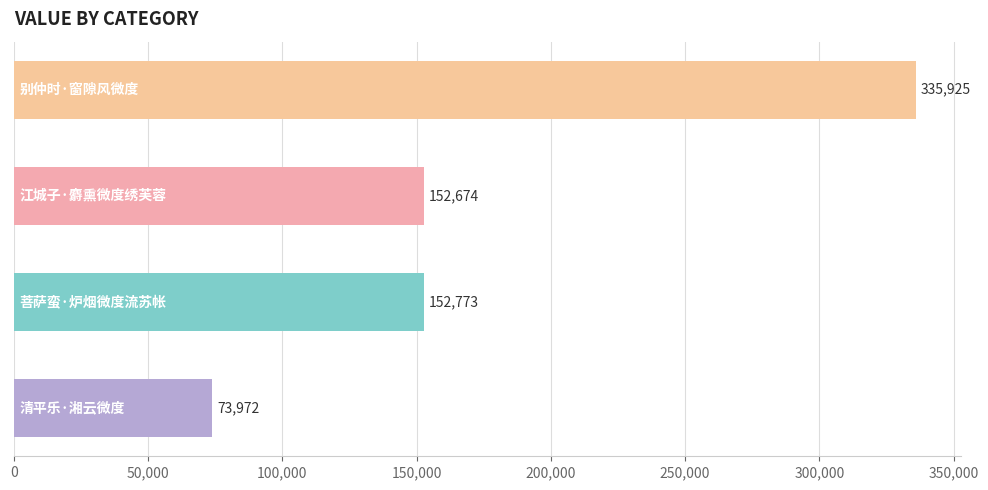

Reading bottom to top, extract all data points from this chart.

73972	152773	152674	335925